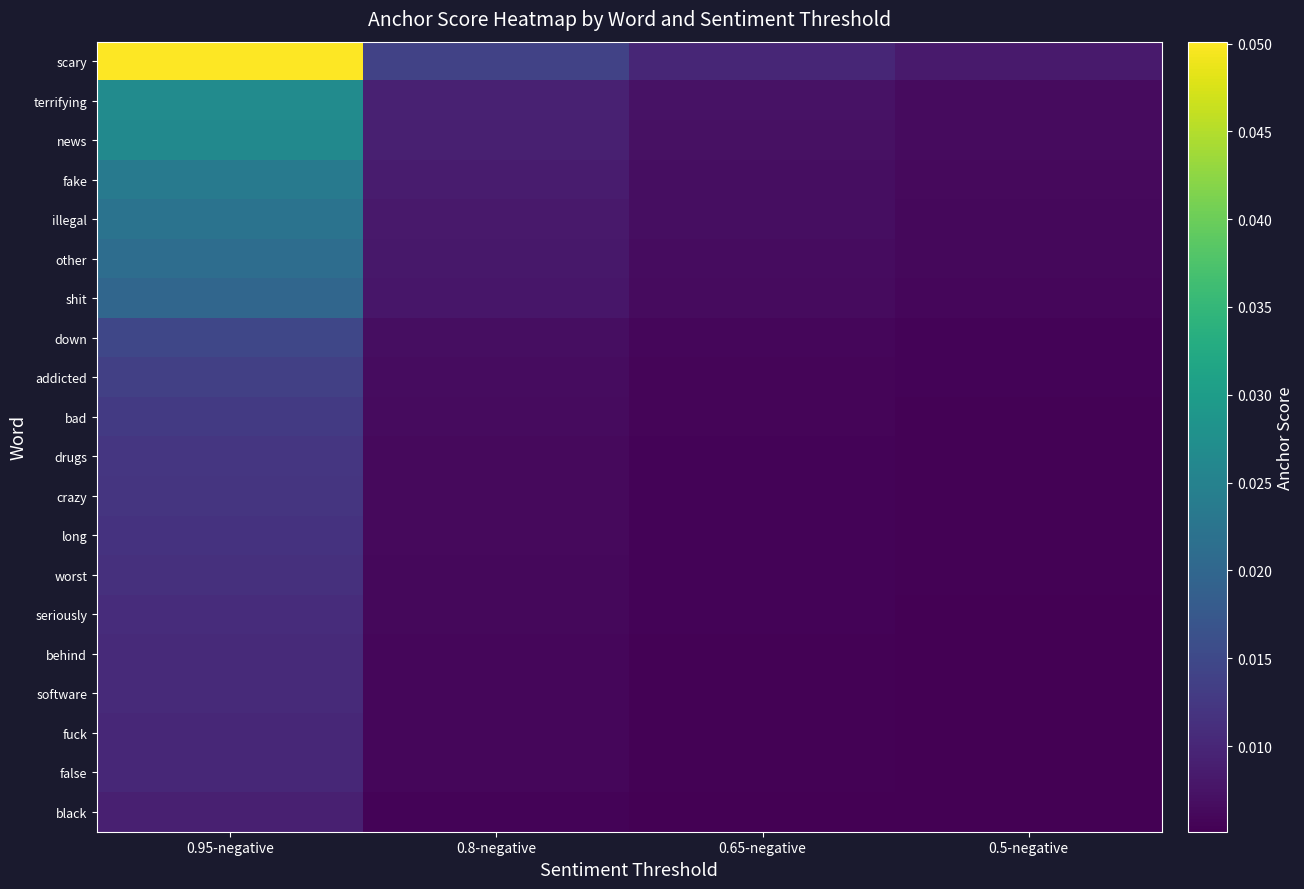

Which series has the largest range (max minus min)?

scary